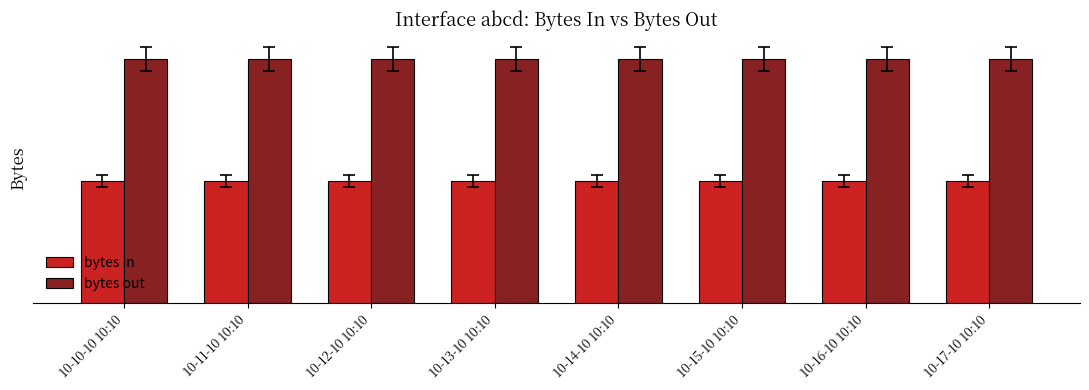

What are all the series names shown in the legend?

bytes in, bytes out